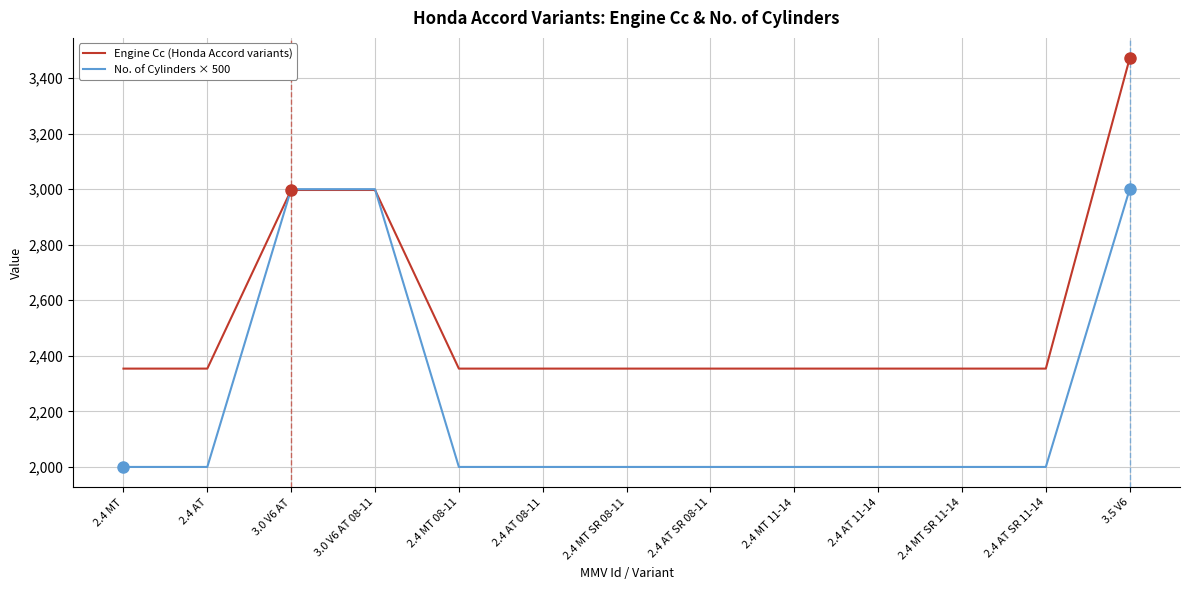

Is the value of Engine Cc (Honda Accord variants) at 3.0 V6 AT greater than the value of No. of Cylinders × 500 at 2.4 MT 08-11?

Yes